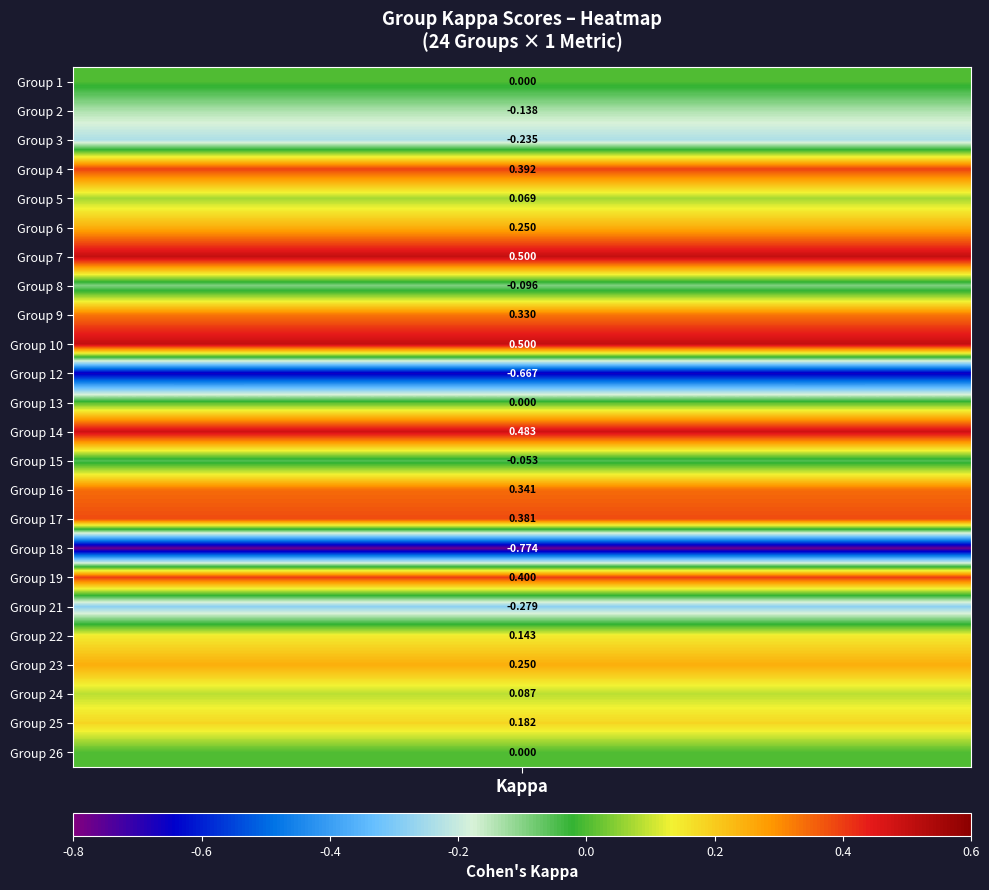

How many positive values are there?

14